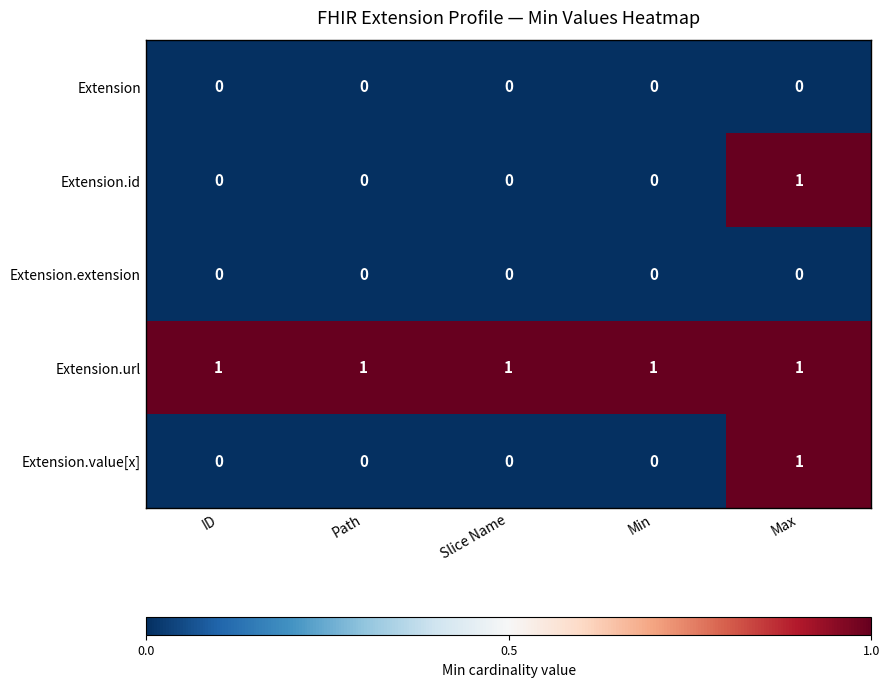

Reading right to left, what are all the values shown in this chart?

Extension: Max=0	Min=0	Slice Name=0	Path=0	ID=0
Extension.id: Max=1	Min=0	Slice Name=0	Path=0	ID=0
Extension.extension: Max=0	Min=0	Slice Name=0	Path=0	ID=0
Extension.url: Max=1	Min=1	Slice Name=1	Path=1	ID=1
Extension.value[x]: Max=1	Min=0	Slice Name=0	Path=0	ID=0